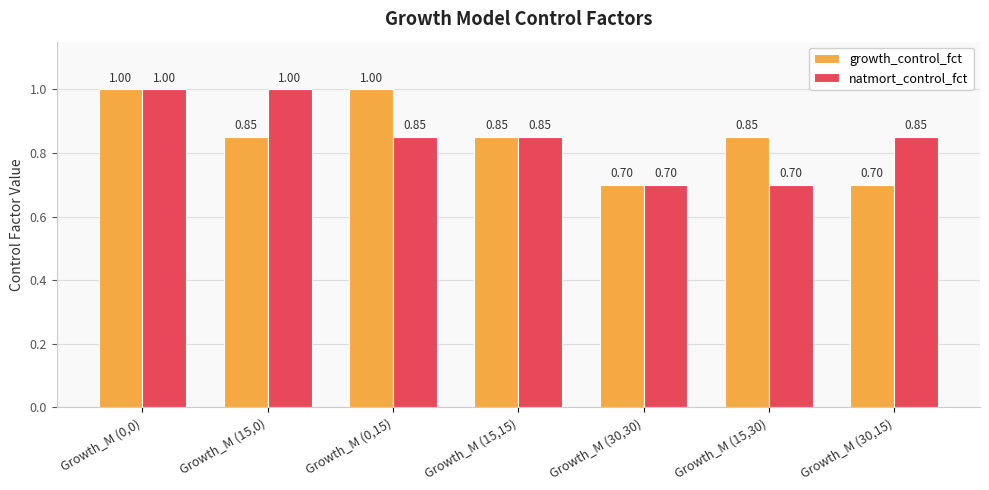

What are all the series names shown in the legend?

growth_control_fct, natmort_control_fct